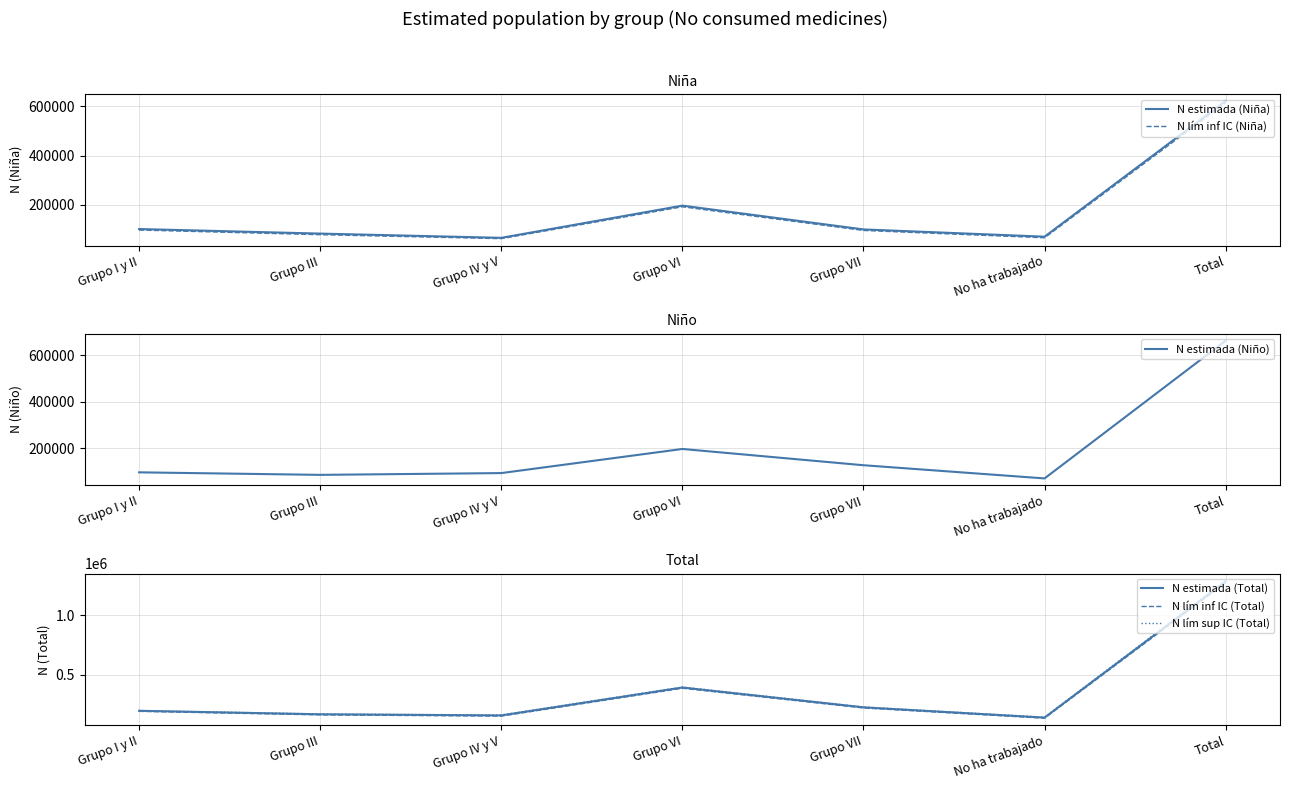

List the labels in order of N lím inf IC (Total) value, largest first.

Total, Grupo VI, Grupo VII, Grupo I y II, Grupo III, Grupo IV y V, No ha trabajado